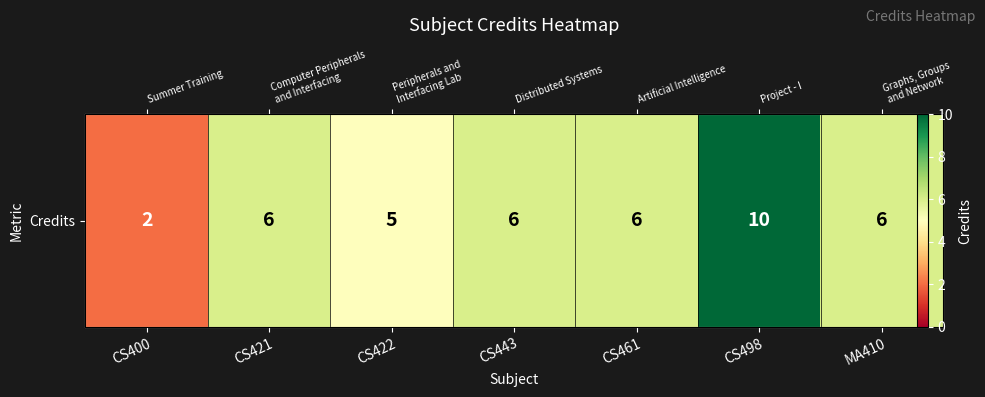

Where does the data first go above 6?

CS498